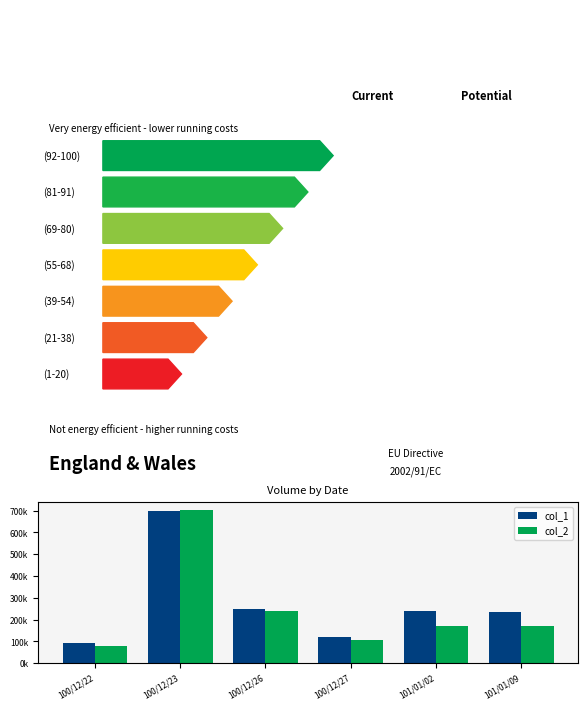

What are all the series names shown in the legend?

col_1, col_2